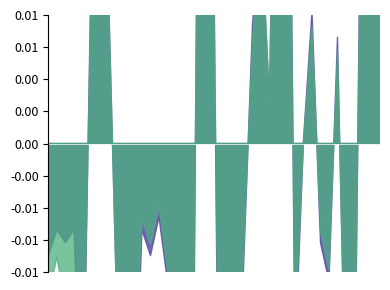

List the series in order of their overall mean, lowest first.

Treatment, Control